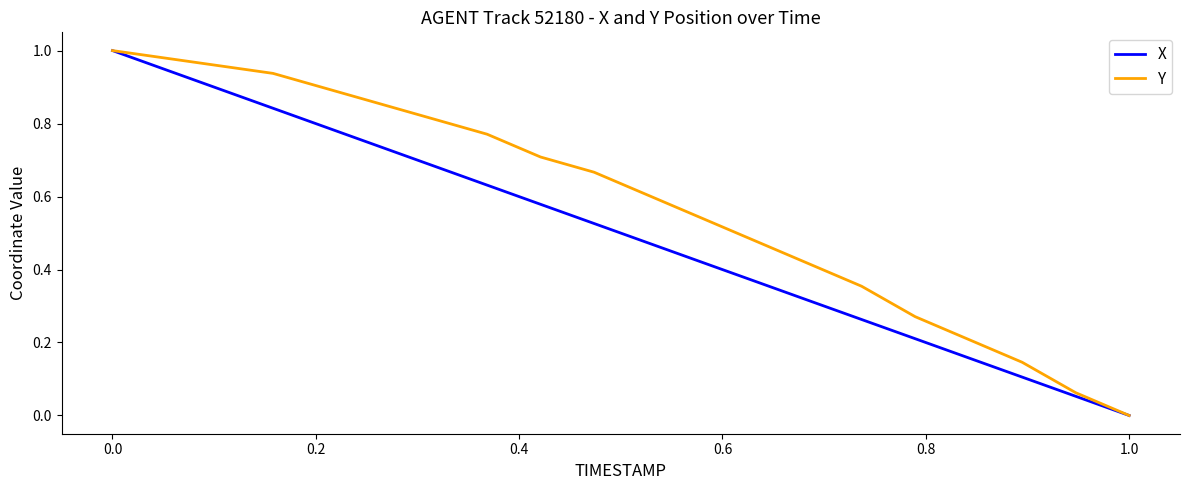

What is the sum of all X values?

10.0